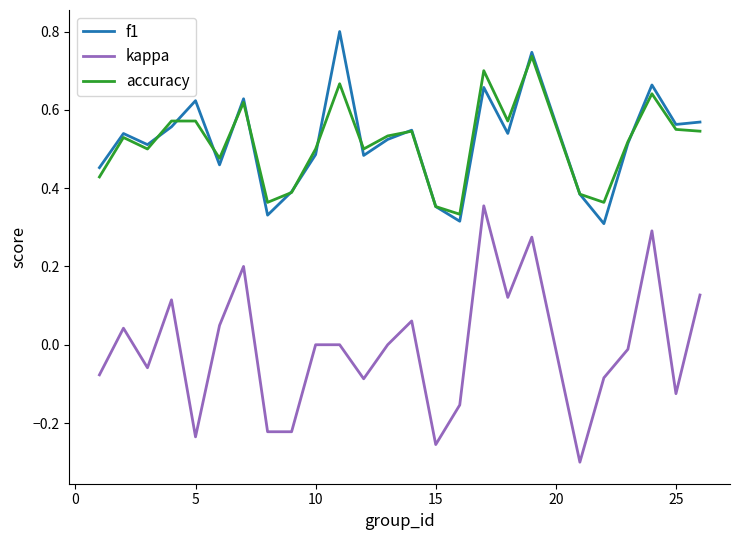

True or false: f1 and kappa intersect in this chart.

False